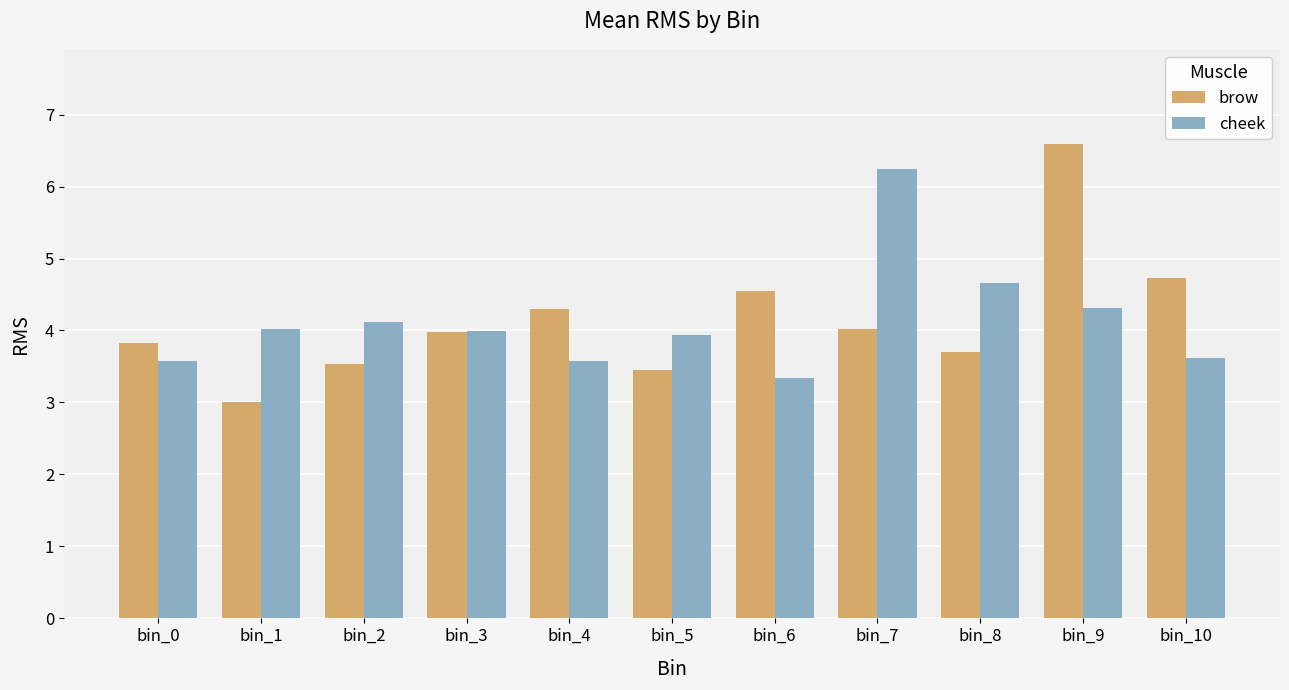

What is the total value across all series at bin_0?

7.4